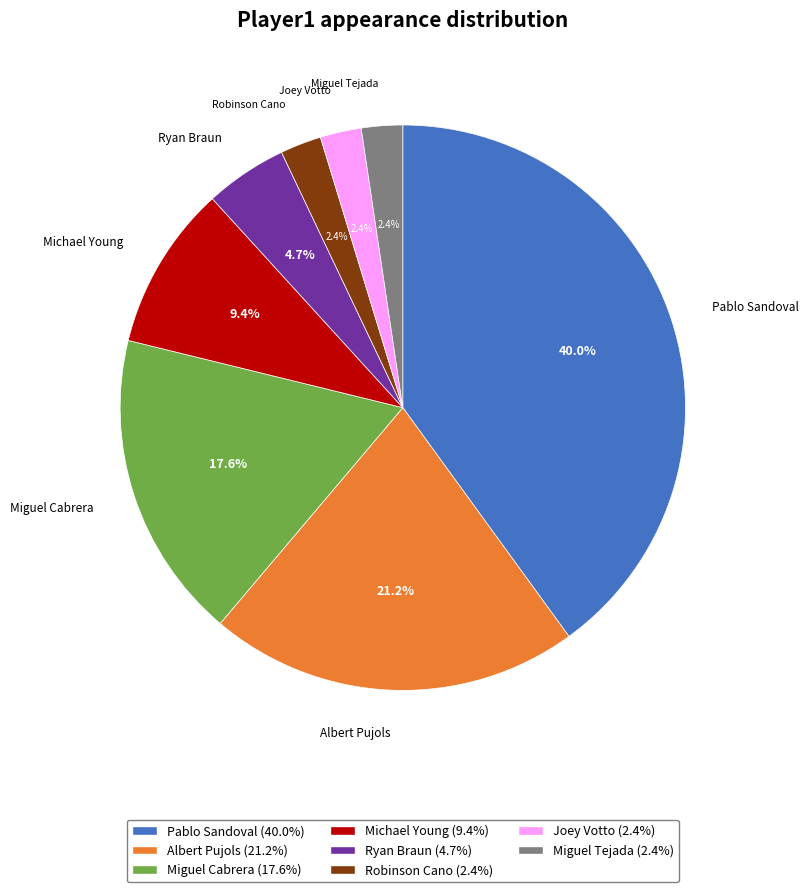

Is Pablo Sandoval the majority of the pie?

No